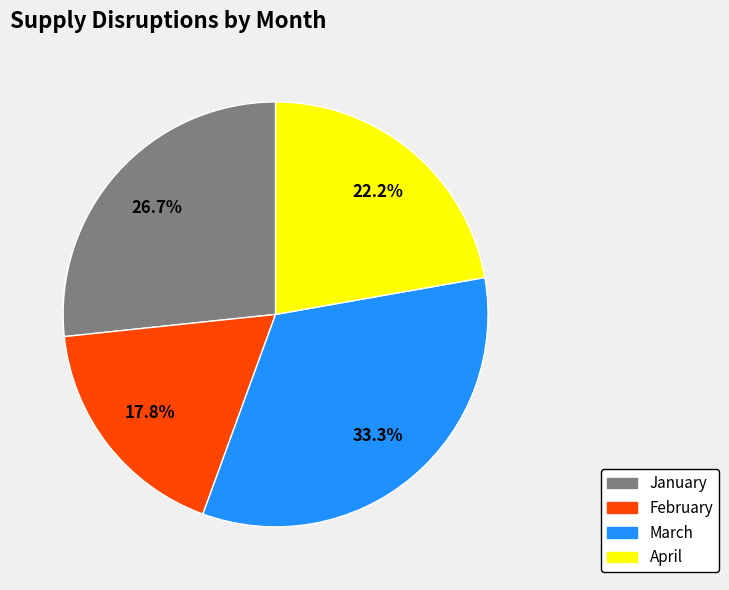

What is the ratio of the value at January to the value at February?

1.5